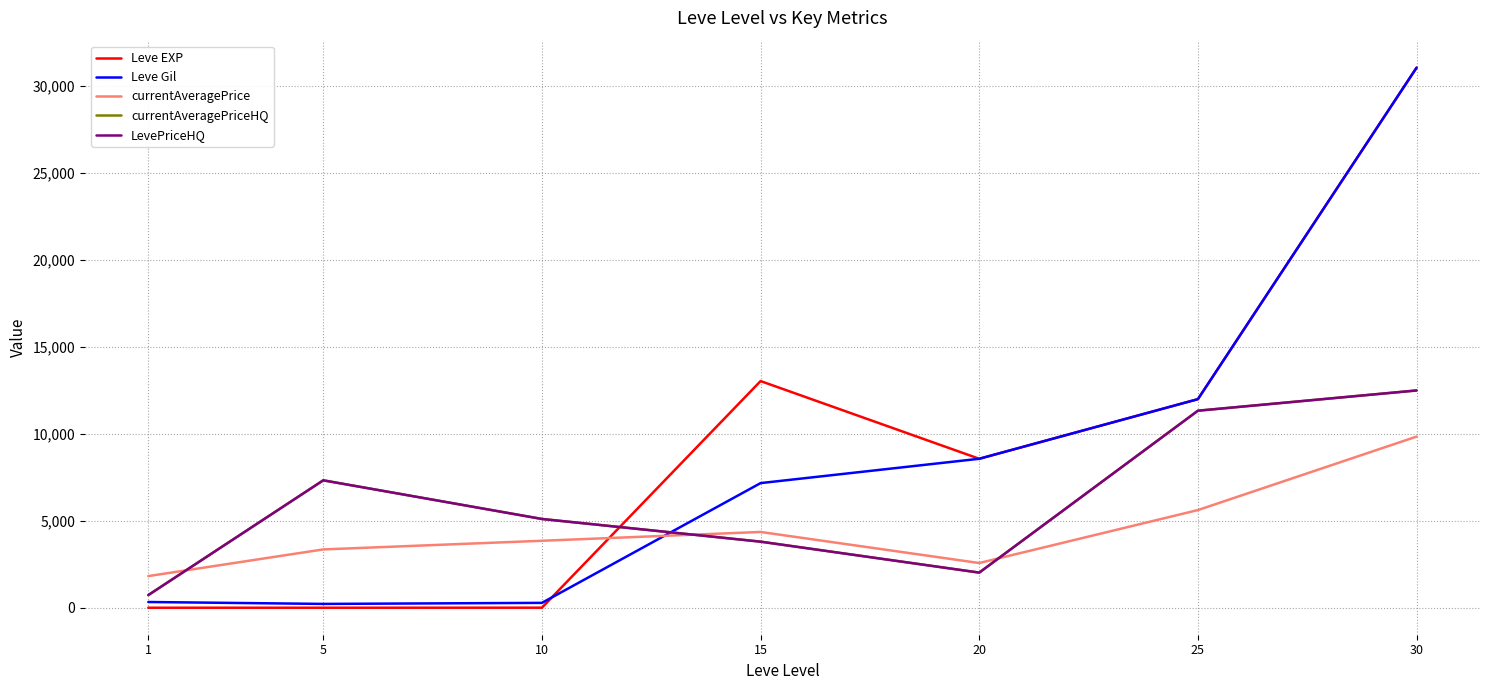

How many times do currentAveragePrice and currentAveragePriceHQ cross each other?

3